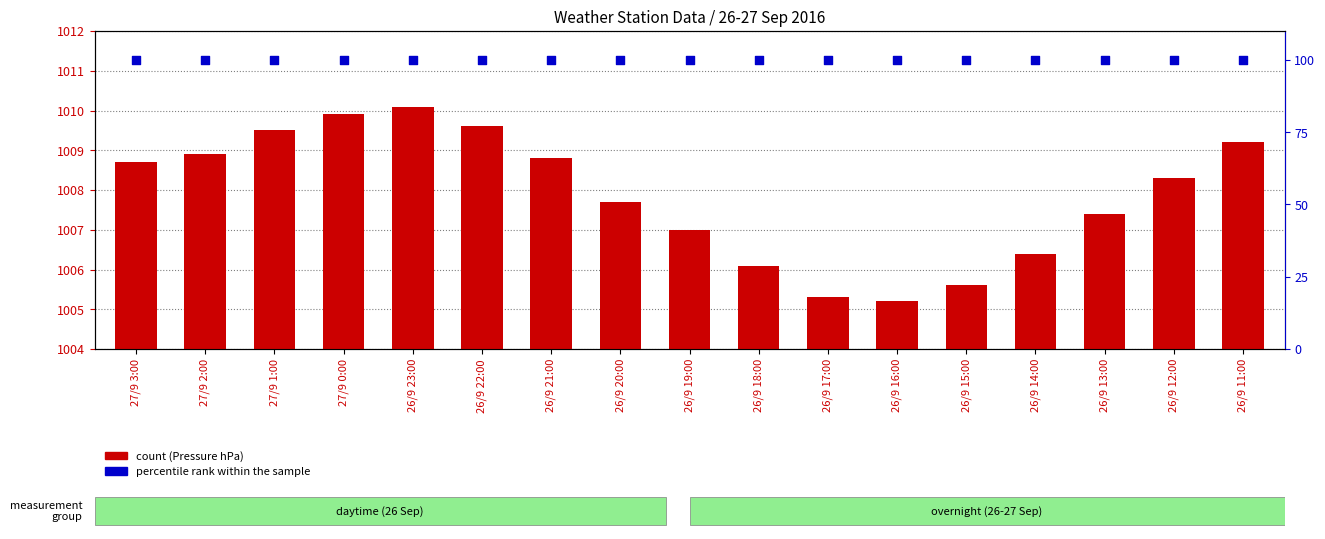

At how many categories does at least one series exceed 946?

17